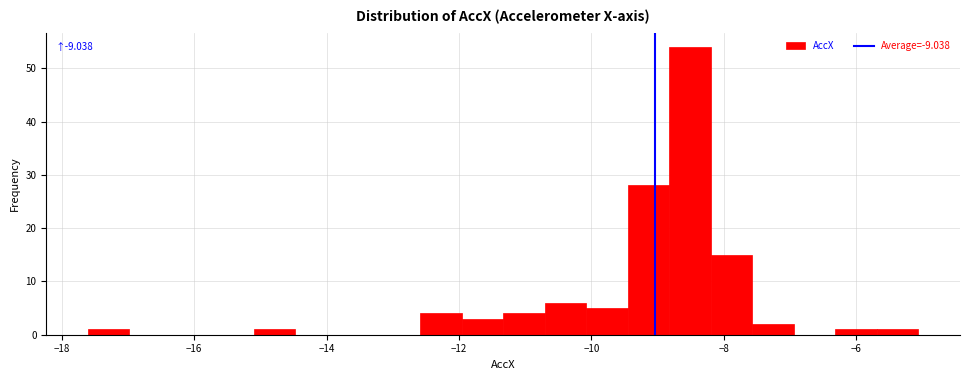

Around what value on the x-axis is the tallest bar? Give the approximate position of its centre, as read against the axis.

-8.6